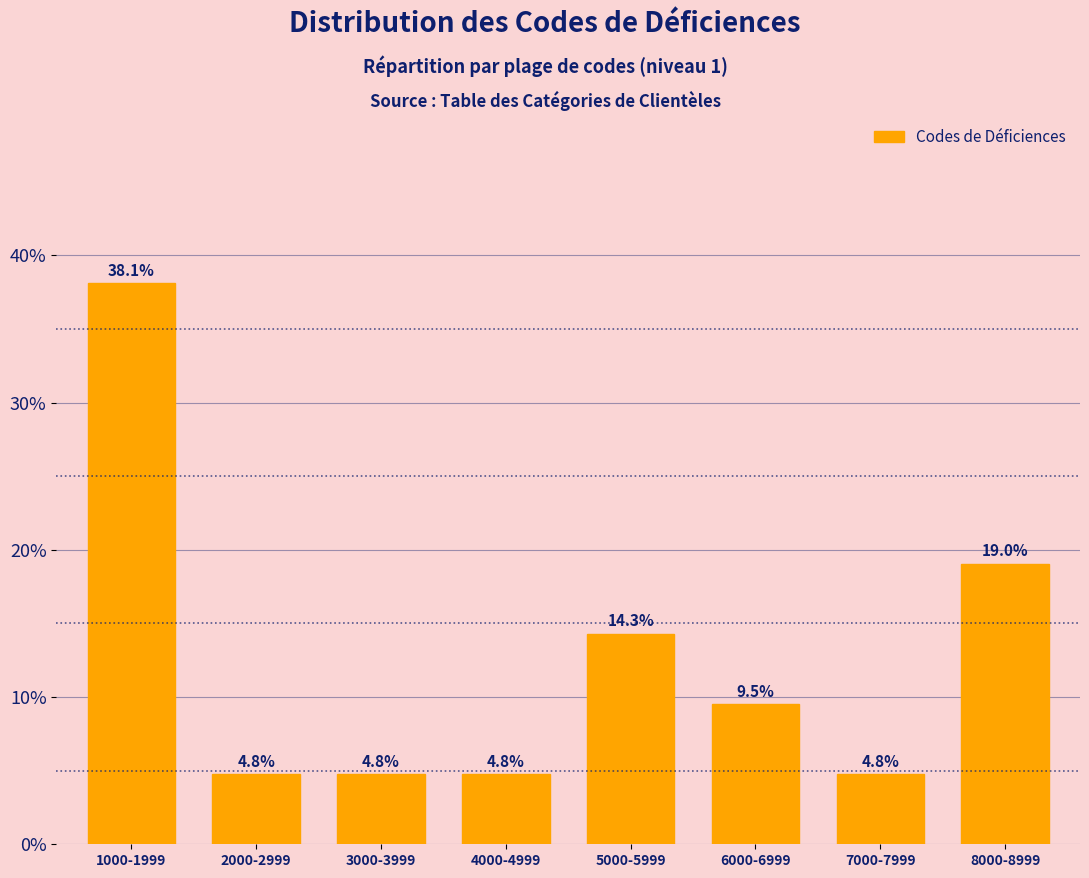

Reading left to right, list all the values displayed in this chart.

1000-1999=38.1	2000-2999=4.8	3000-3999=4.8	4000-4999=4.8	5000-5999=14.3	6000-6999=9.5	7000-7999=4.8	8000-8999=19.0